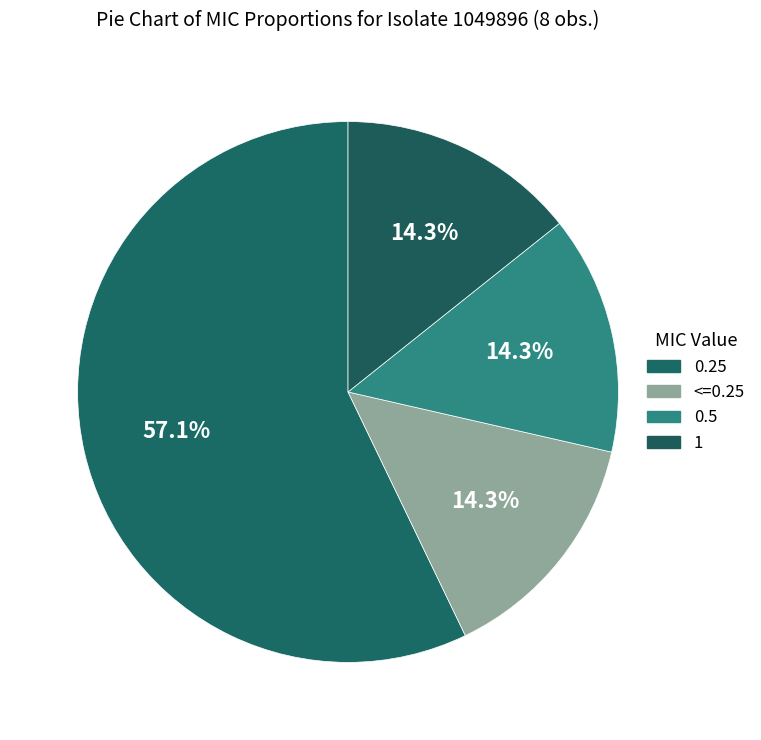

The <=0.25 slice represents 3% of the pie. True or false?

False